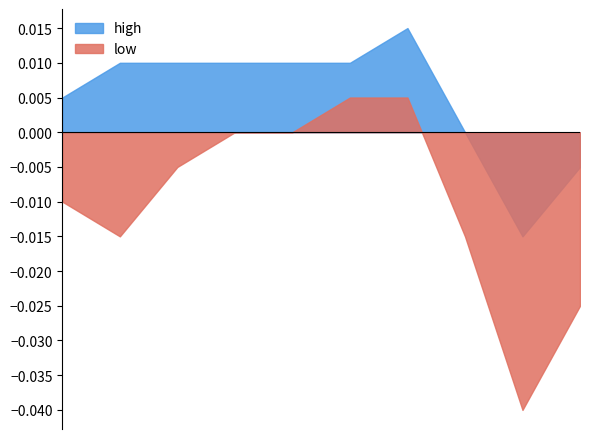

Rank the series at 2020-03-02 from lowest to highest value.

low, high